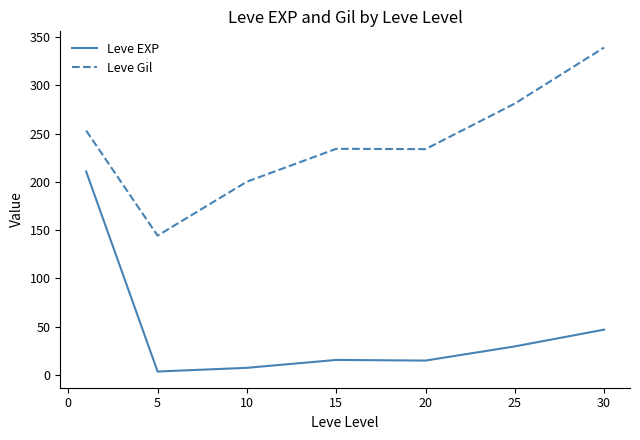

What is the highest value of the Leve EXP series?

210.7